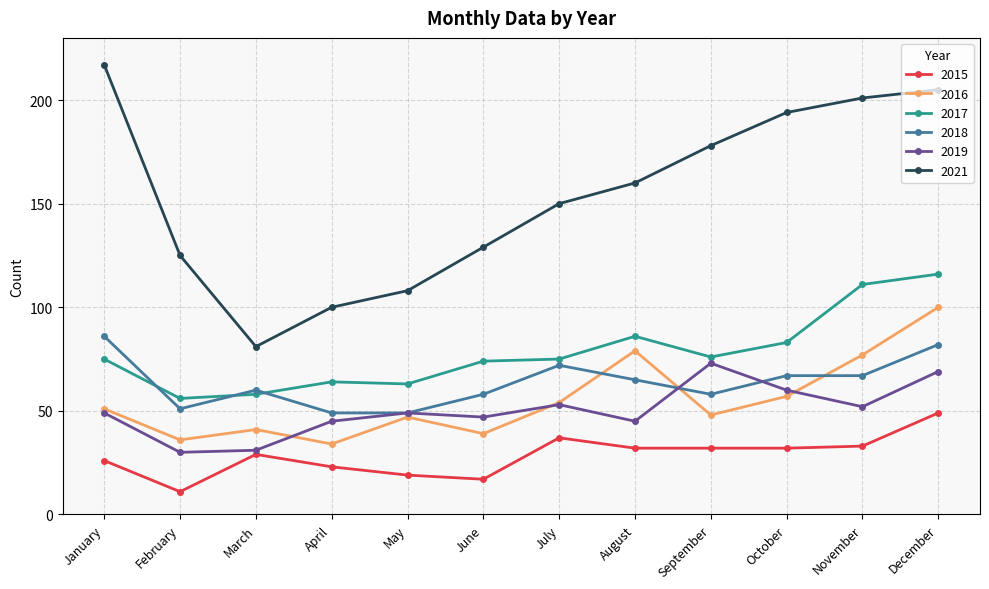

What is the lowest value of the 2018 series?

49